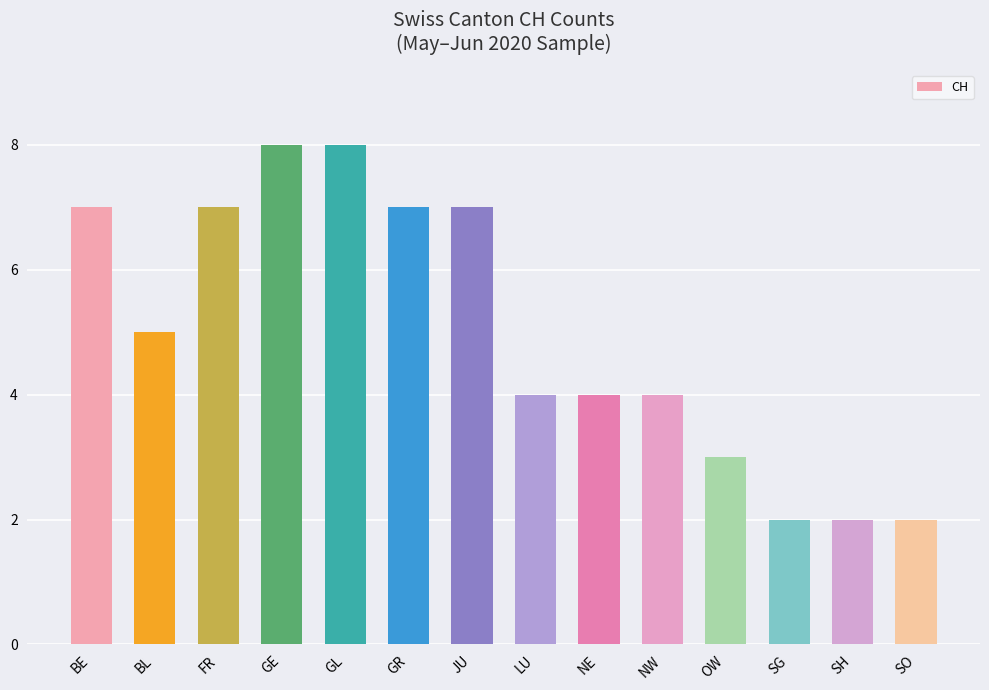

What is the value of the 6th bar from the left?

7